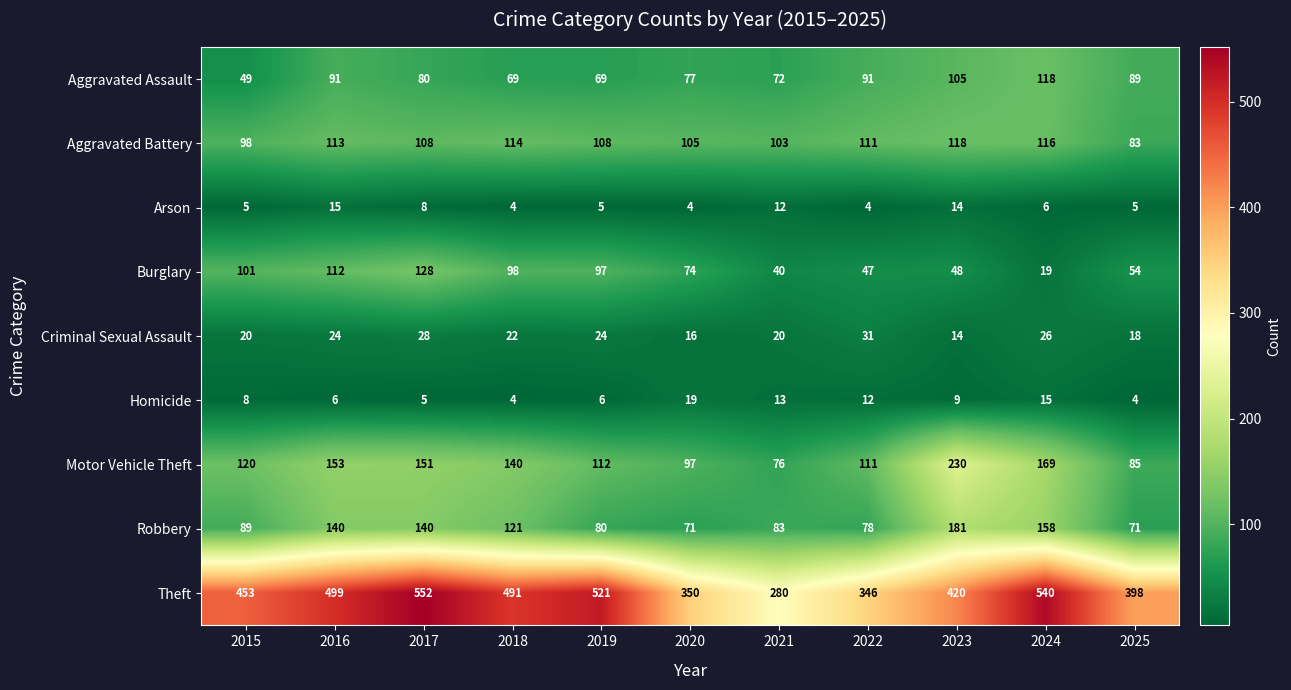

Which series has the largest total across all categories?

Theft